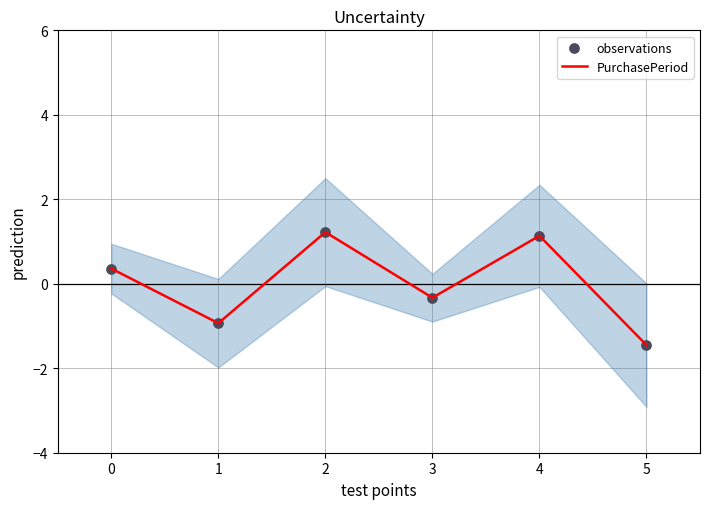

Which series reaches the minimum Y coordinate?

PurchasePeriod